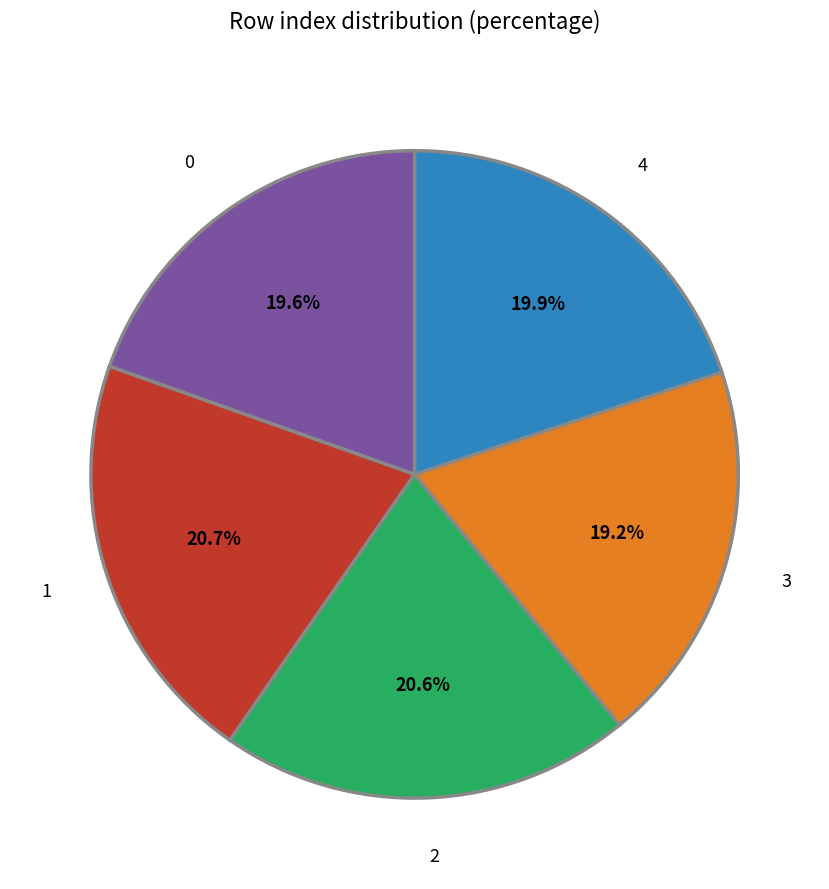

To the nearest percent, what is the difference between the largest and smallest slice percentages?

2%